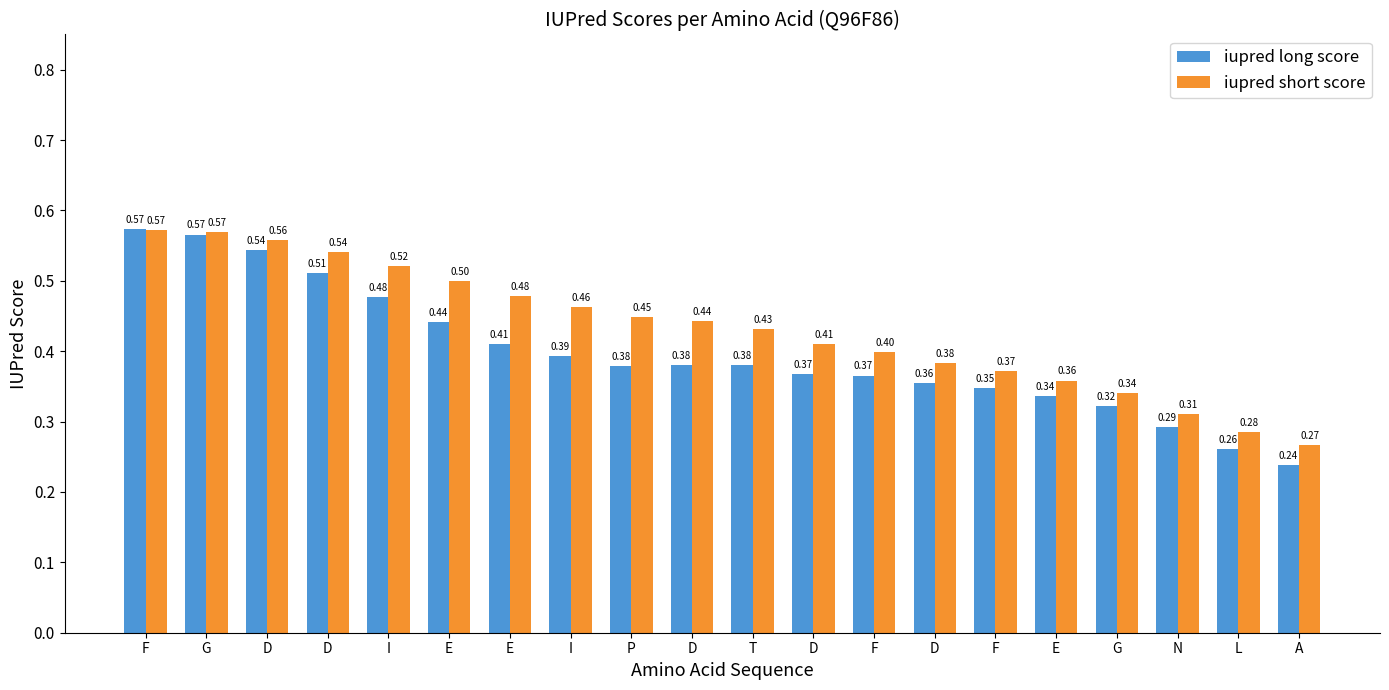

How many series are shown in this chart?

2